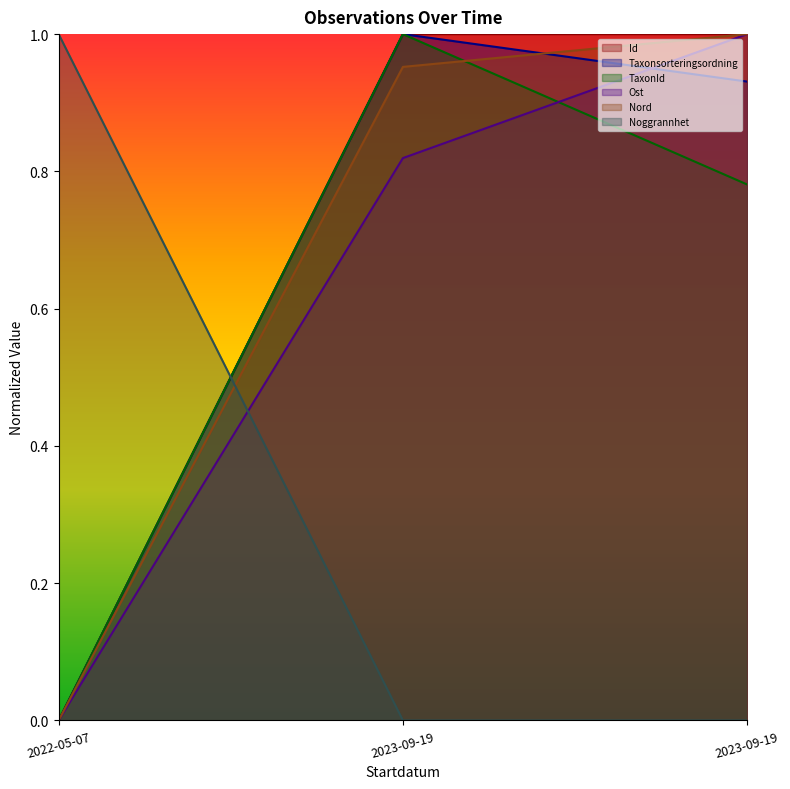

At which label does Noggrannhet reach its minimum?

2023-09-19